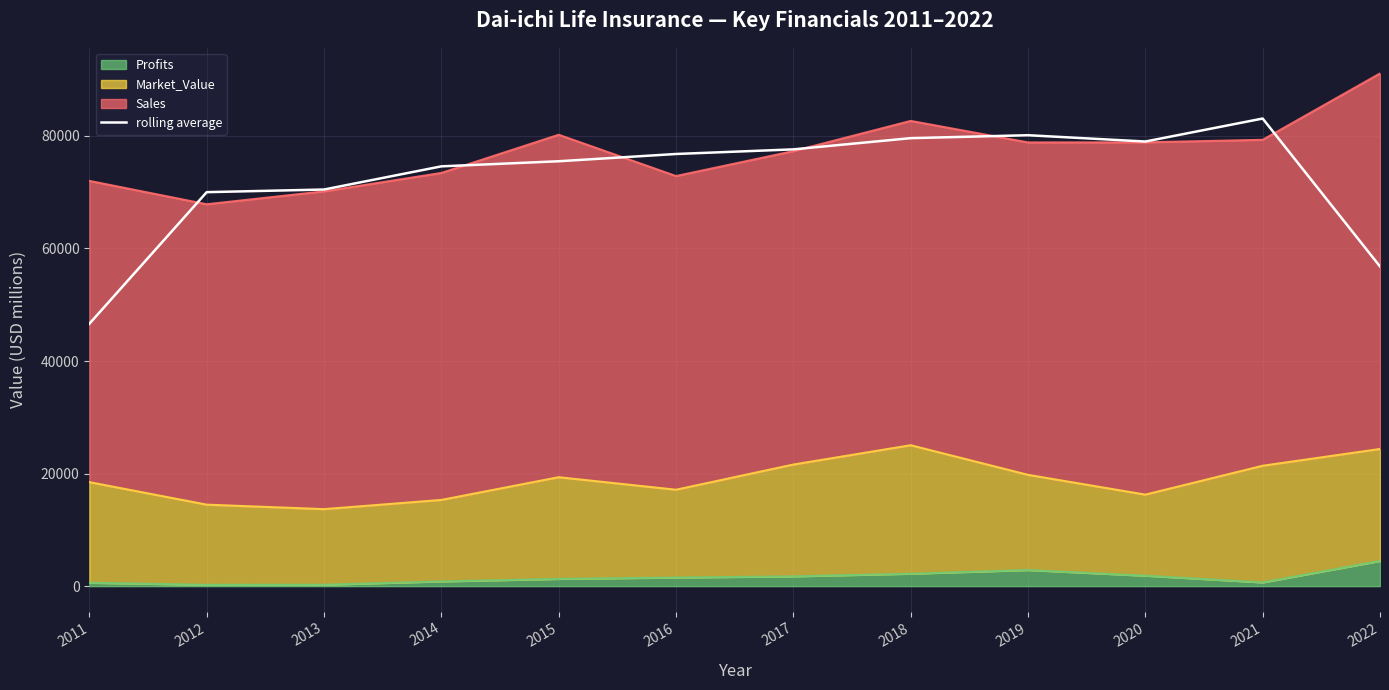

How many interior local peaks (higher than both neighbors) does the data have?

2